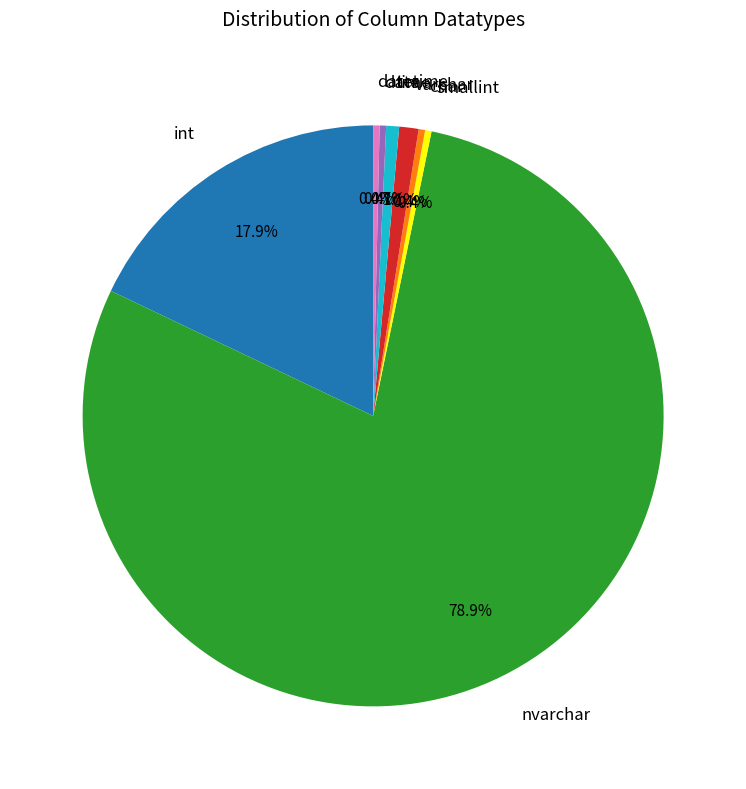

Count the number of slices in the pie.

8